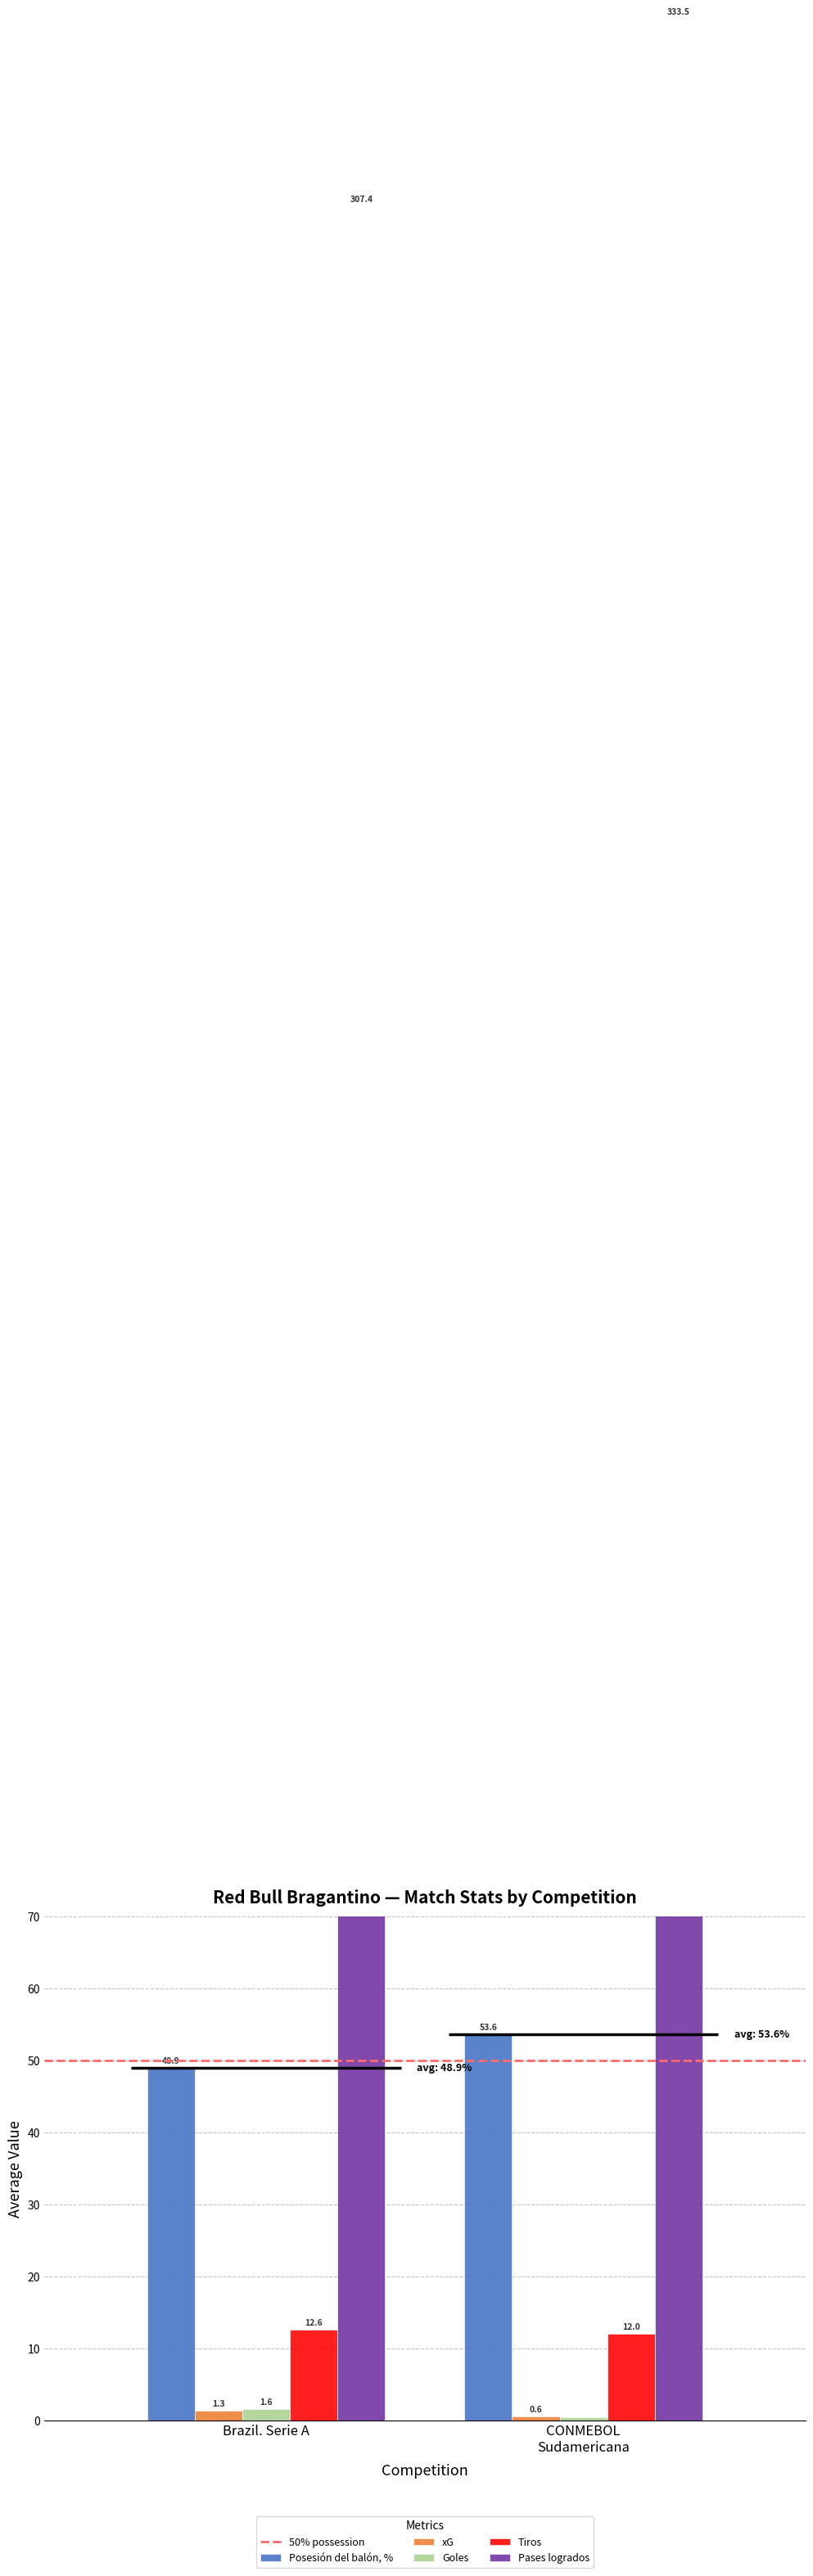

The value of Tiros at Brazil. Serie A is 21.0. True or false?

False